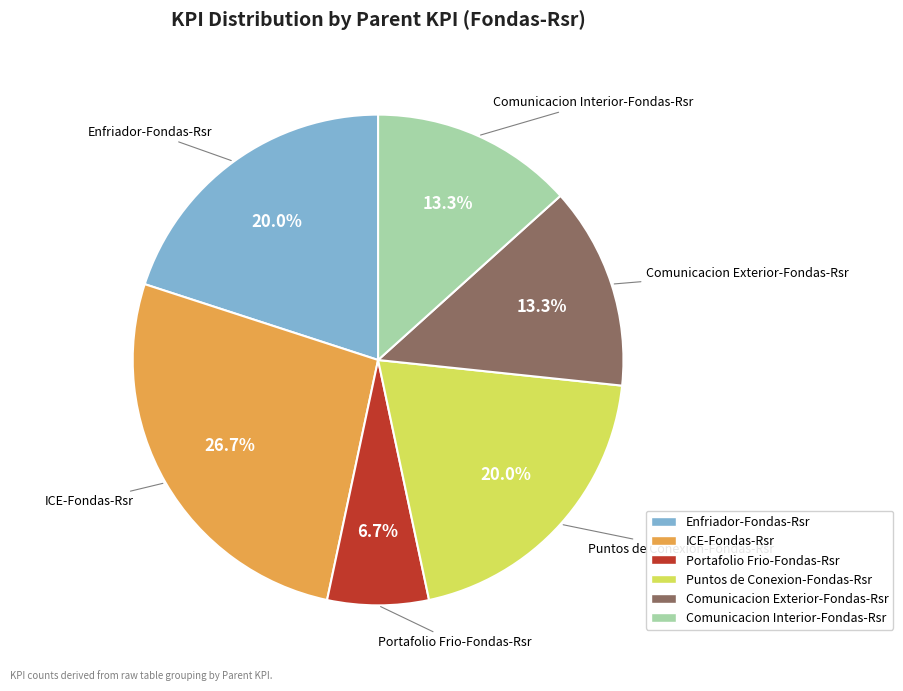

Combined, what portion of the pie is Puntos de Conexion-Fondas-Rsr and Comunicacion Interior-Fondas-Rsr?

33.3%